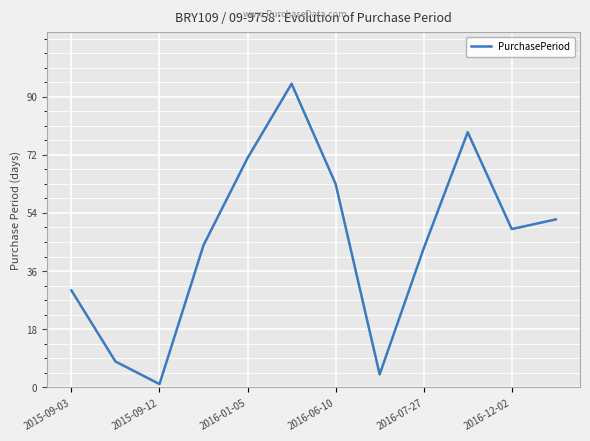

What is the maximum value shown in the chart?

94